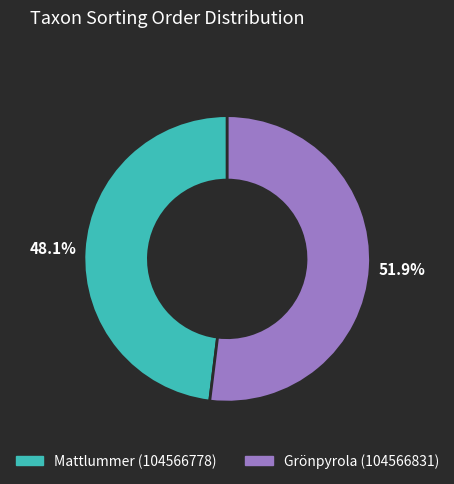

What is the ratio of the value at Mattlummer (104566778) to the value at Grönpyrola (104566831)?

0.9